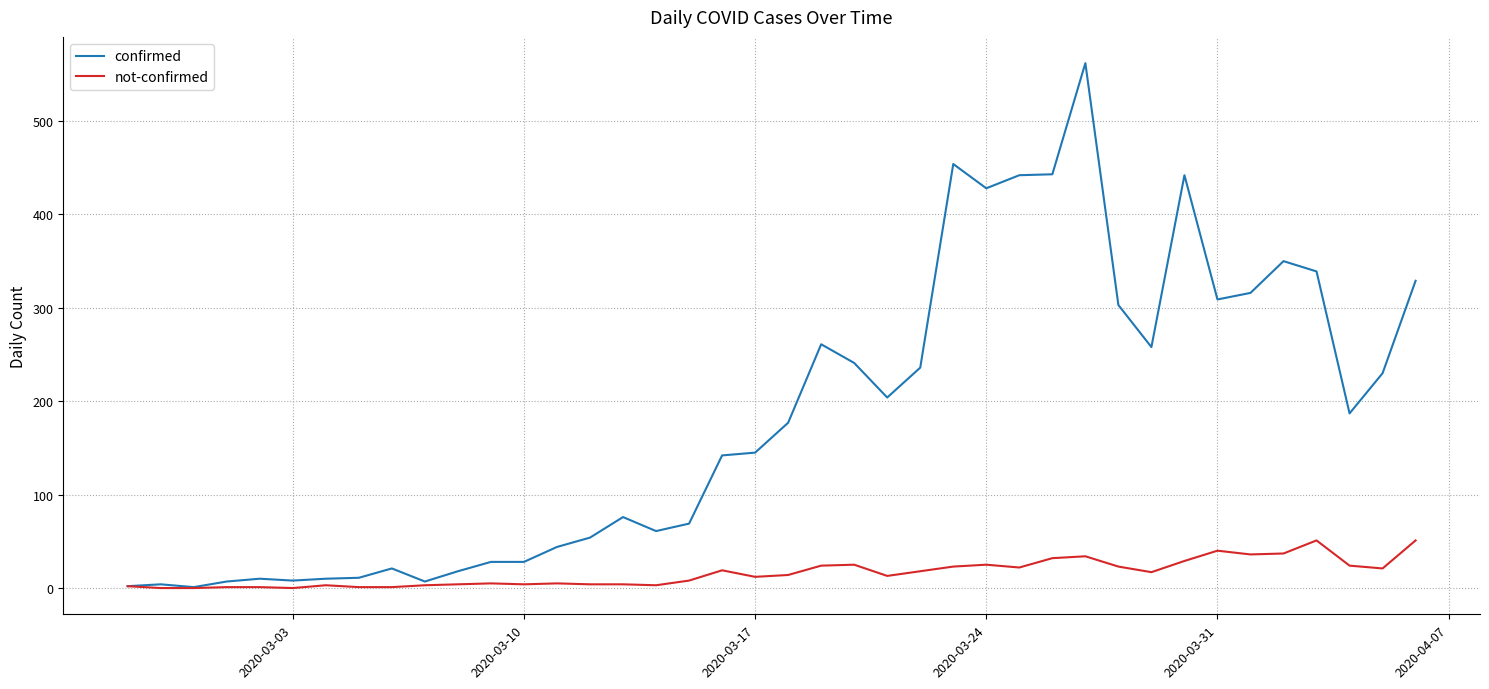

List the series in order of their overall mean, highest first.

confirmed, not-confirmed